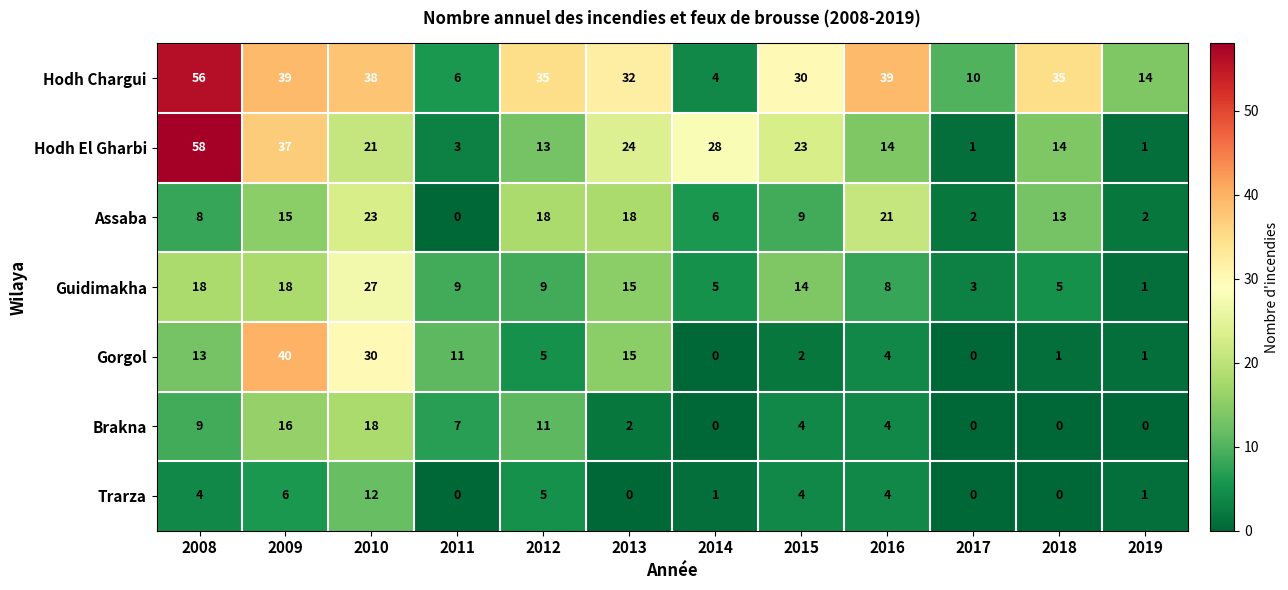

Which label corresponds to the largest value in the chart?

2008